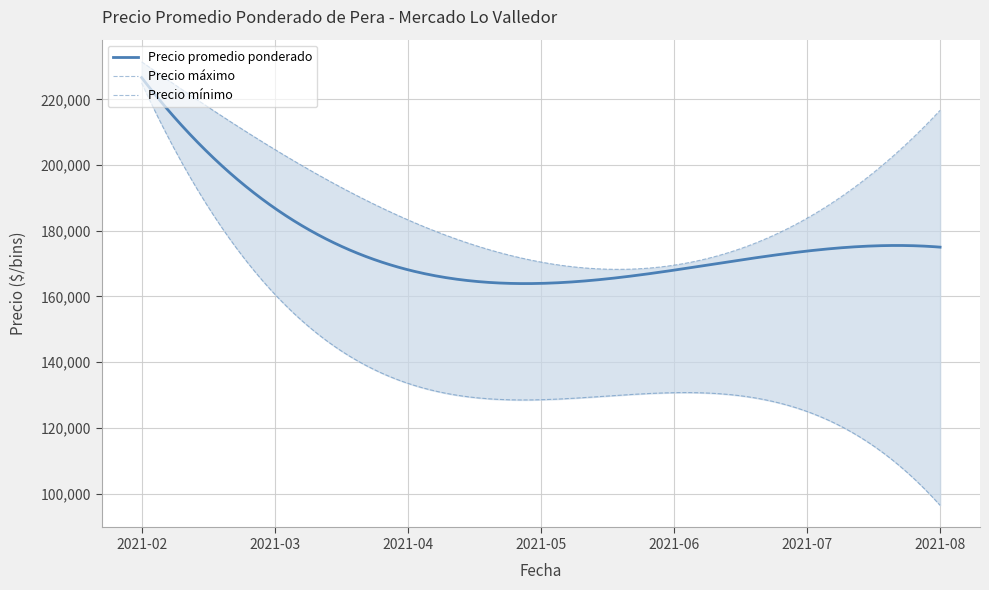

True or false: Precio $/Kg and Precio máximo cross at least once.

False